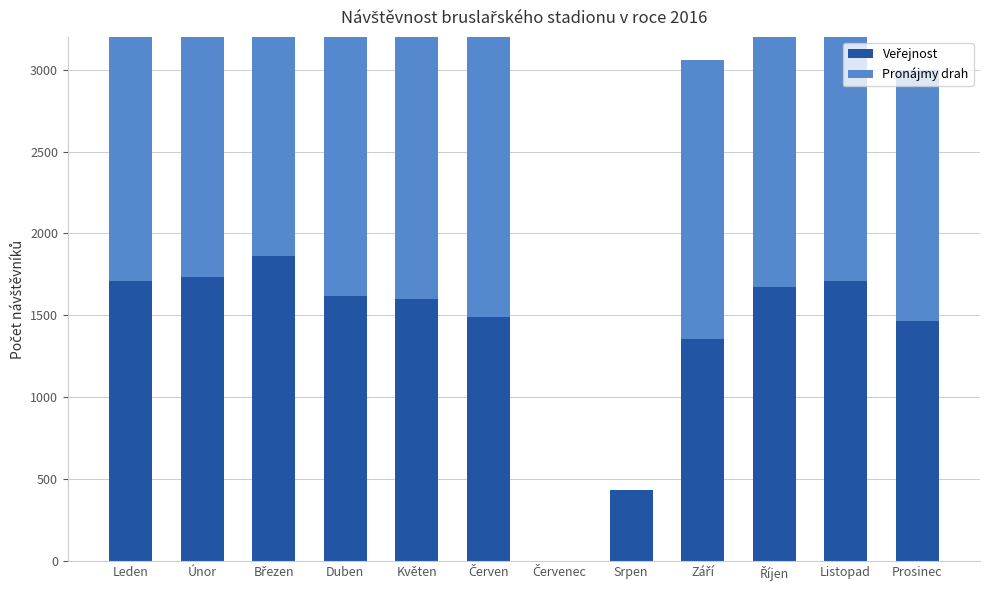

Rank the series by their maximum value, from highest to lowest.

Pronájmy drah, Veřejnost